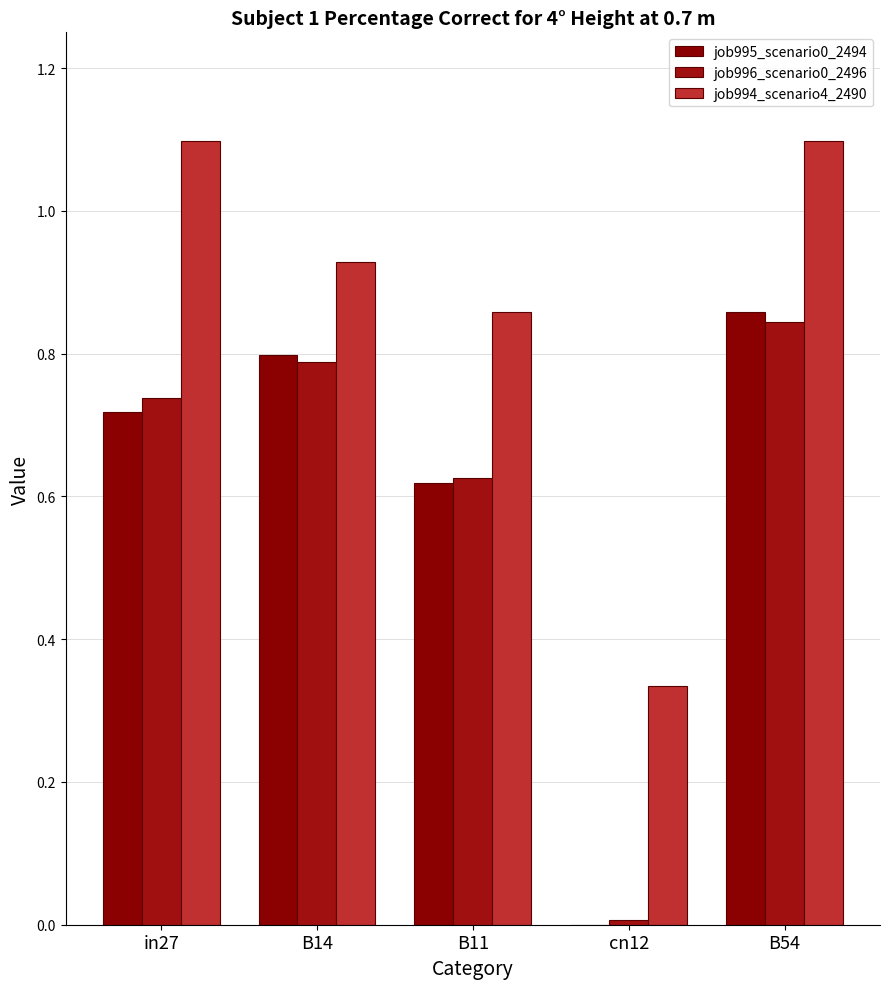

What is the label of the 2nd bar from the left?

B14